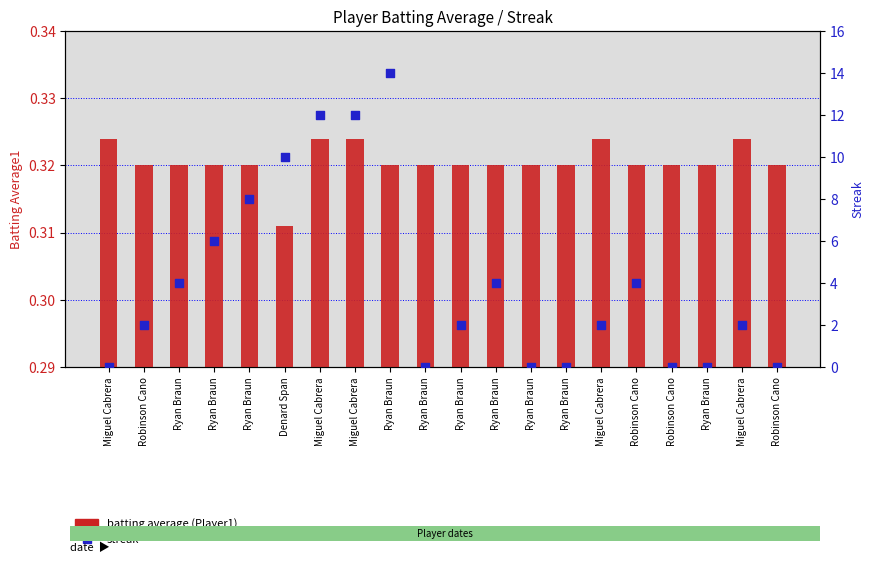

What are all the series names shown in the legend?

batting average (Player1), streak